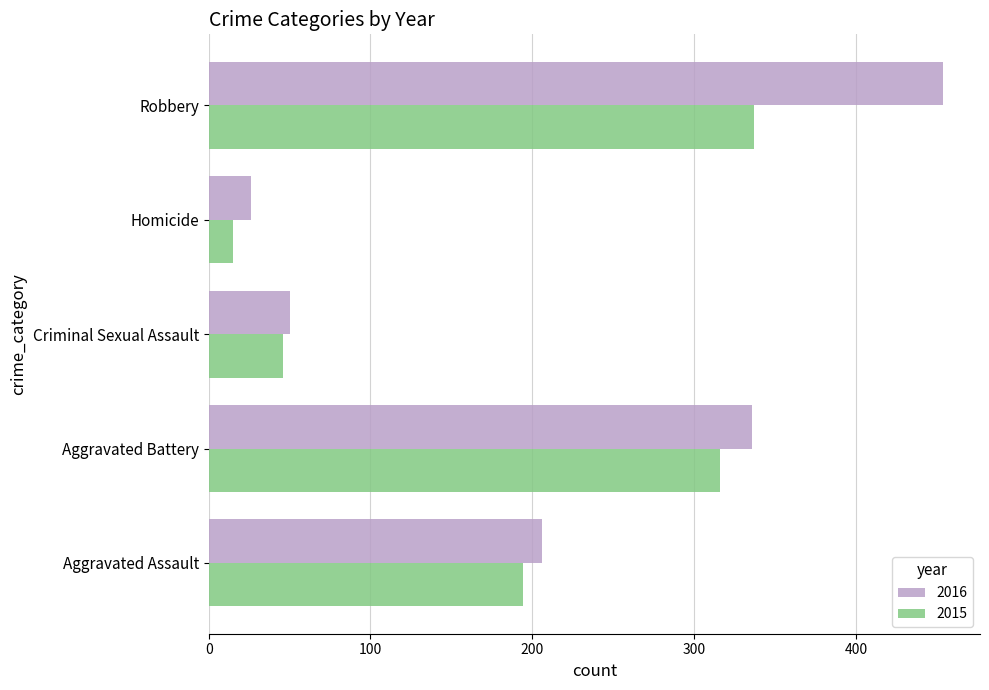

Is it true that 2015 equals 46 at Criminal Sexual Assault?

True